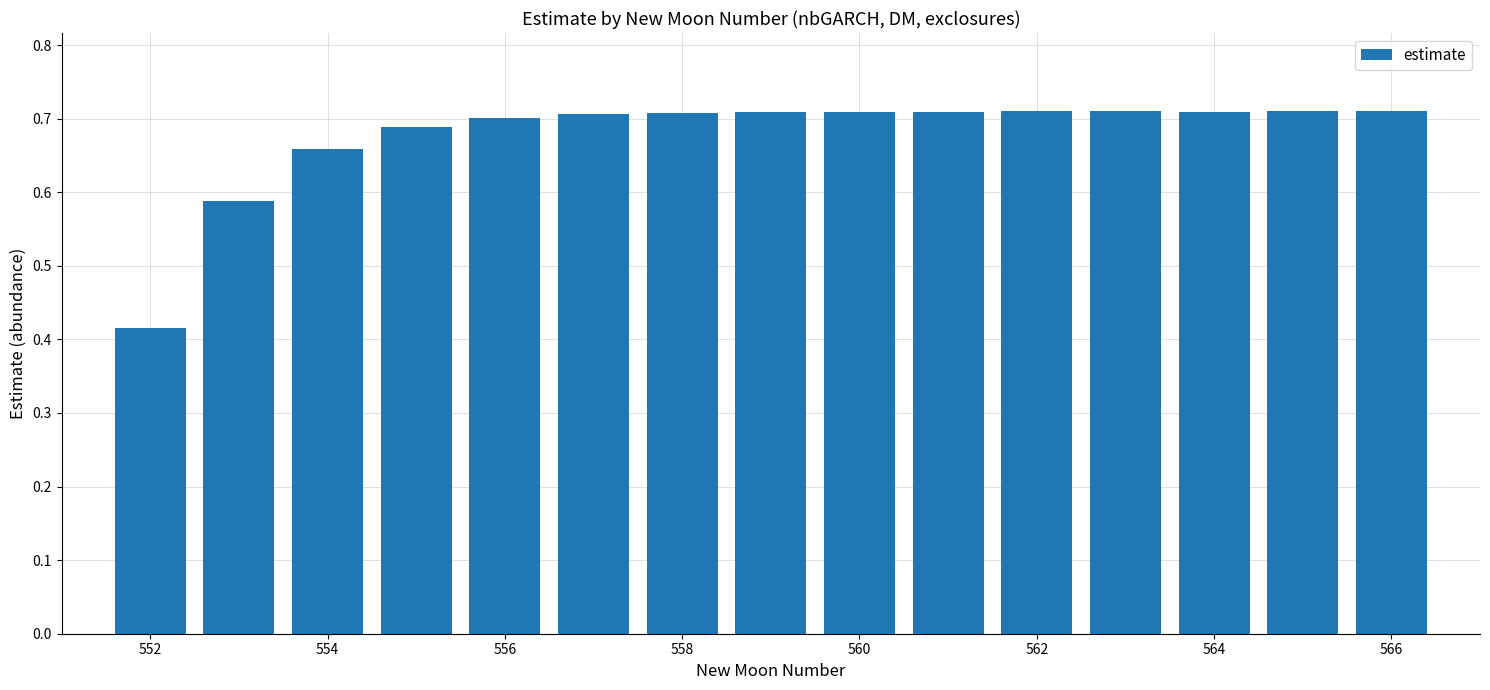

Count the values in the range 0 to 1.

15